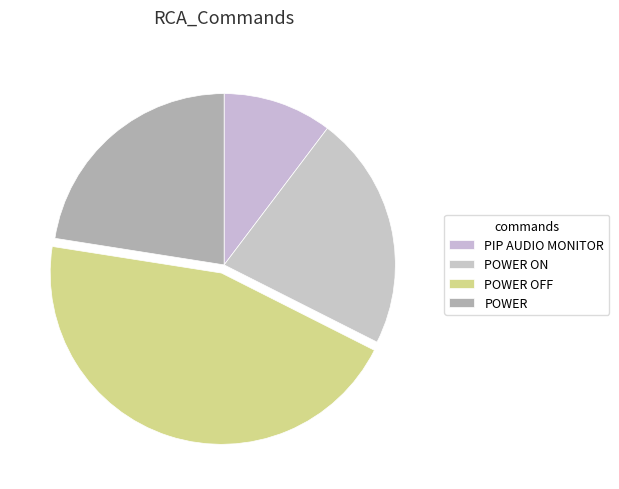

Do PIP AUDIO MONITOR and POWER OFF together represent more than half of the pie?

Yes